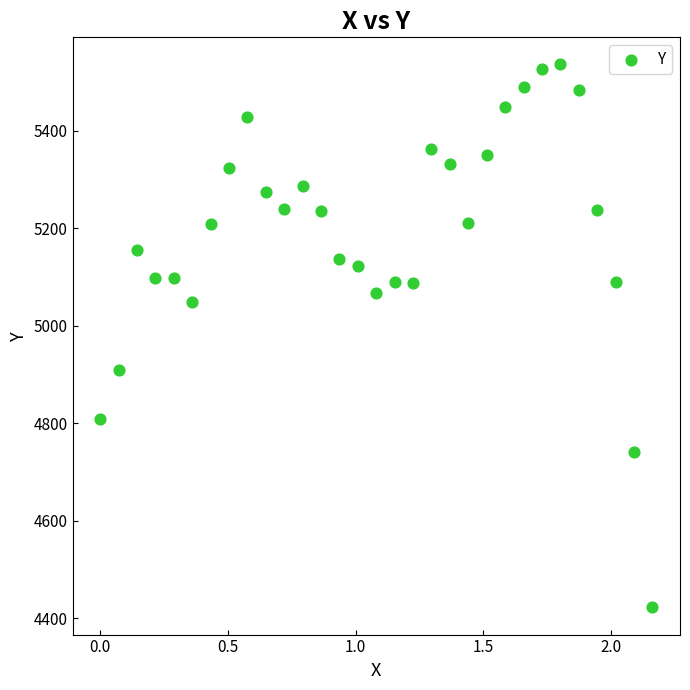

What is the range of Y values (max minus min)?

1113.4